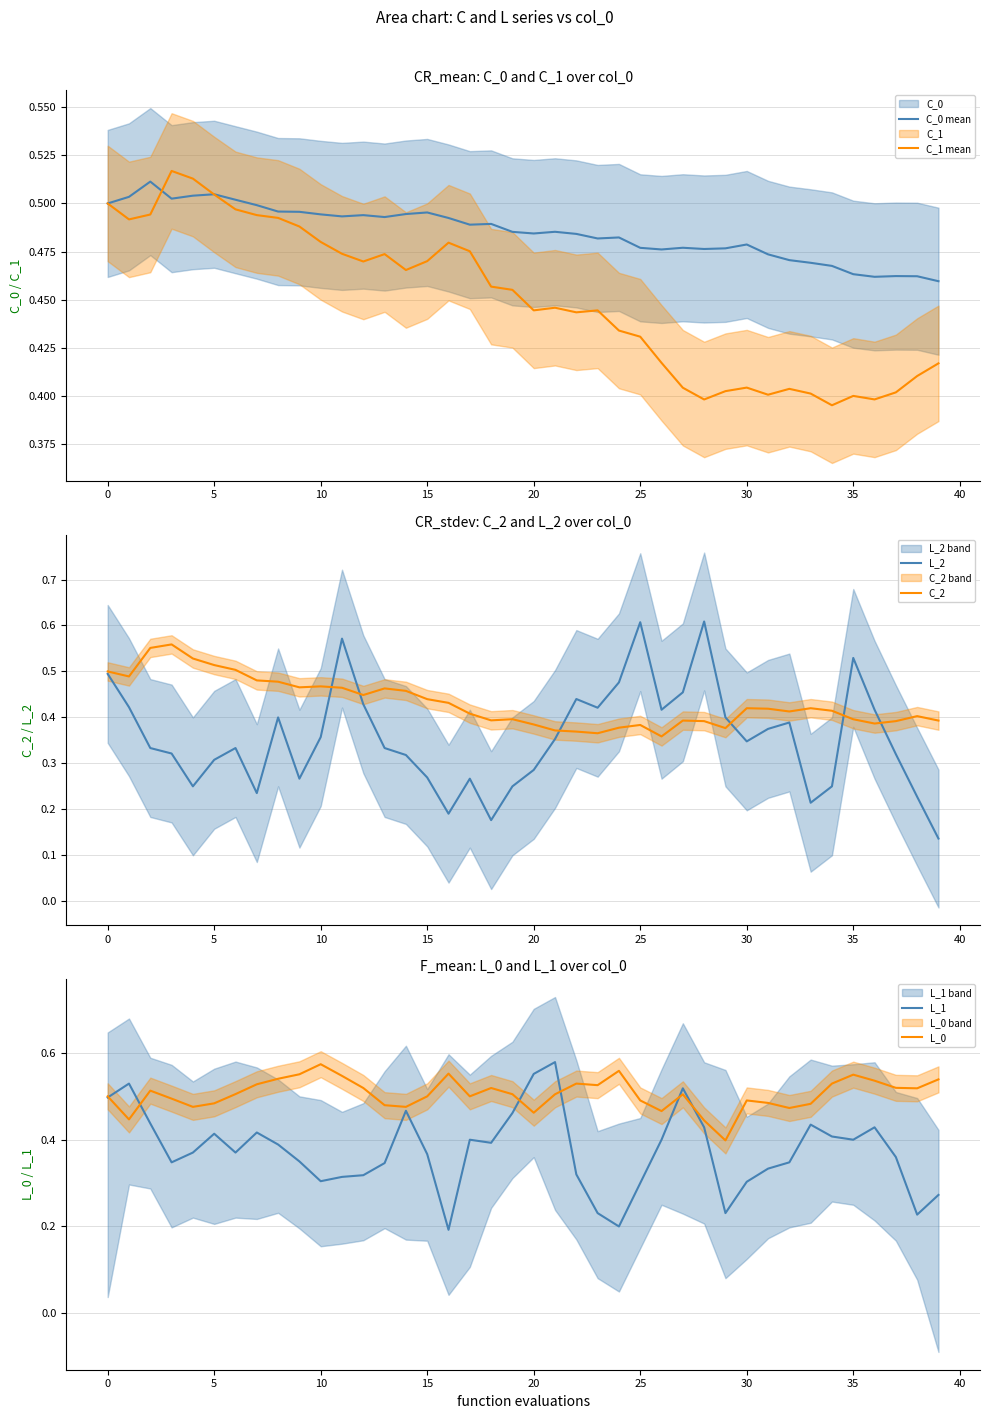

Rank the series by their maximum value, from highest to lowest.

L_2, L_1, L_0, C_2, C_1 mean, C_0 mean